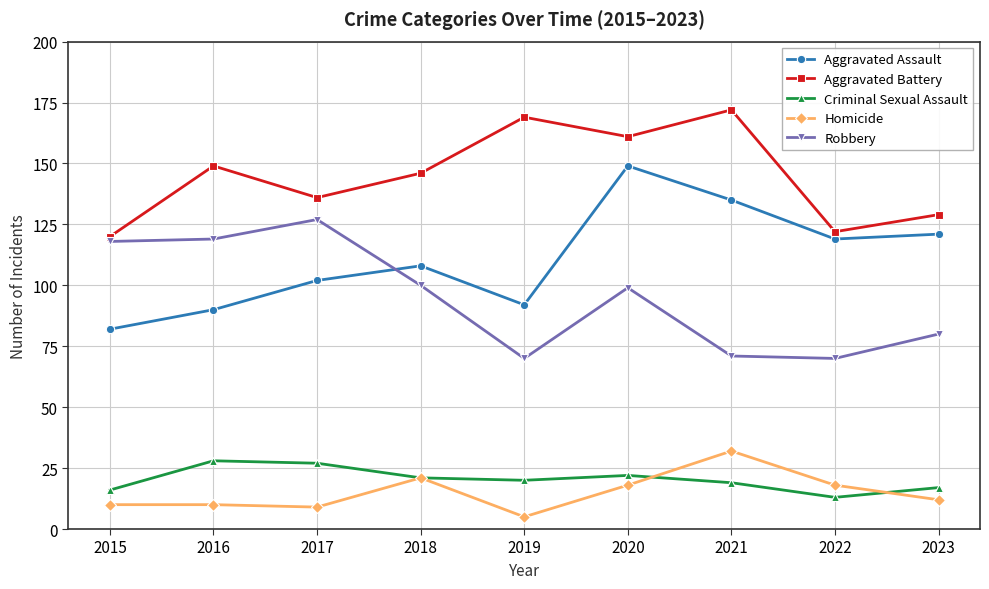

The Aggravated Battery series shows 86 at 2018. True or false?

False